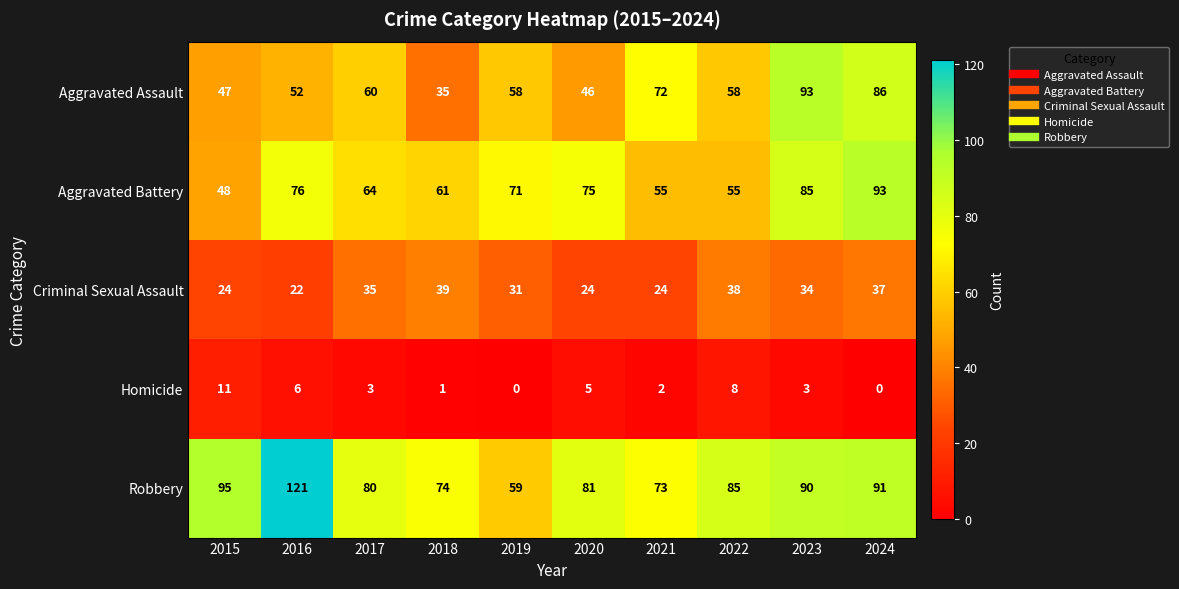

The Criminal Sexual Assault series shows 38 at 2022. True or false?

True